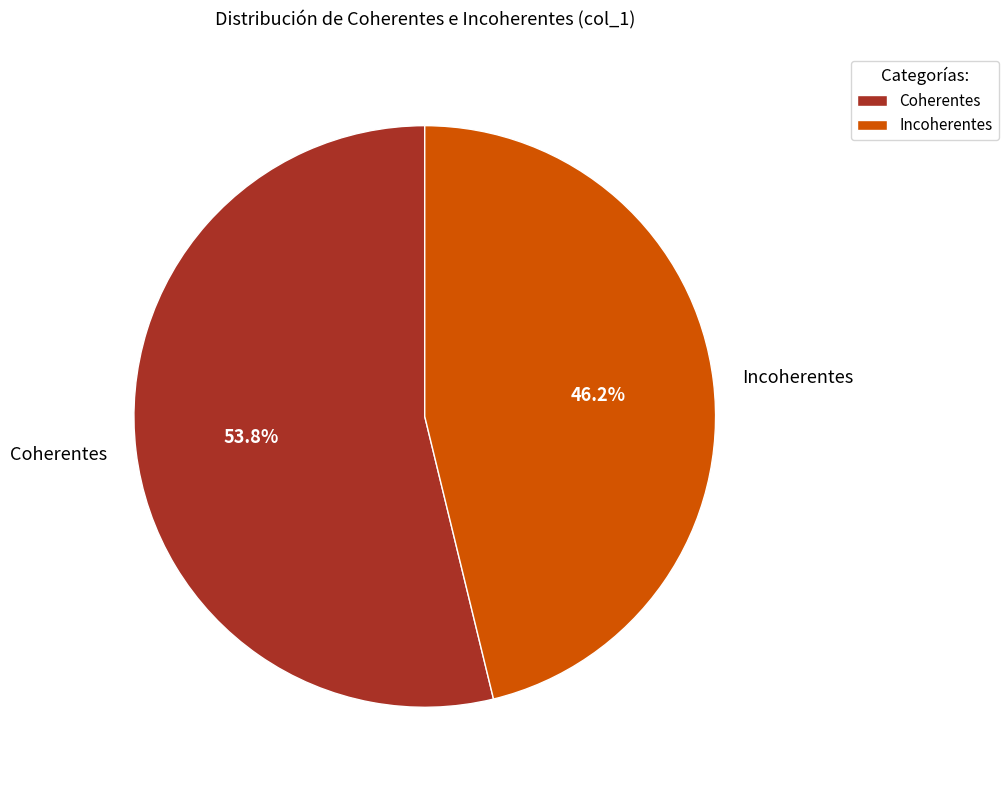

Which slice is the largest?

Coherentes